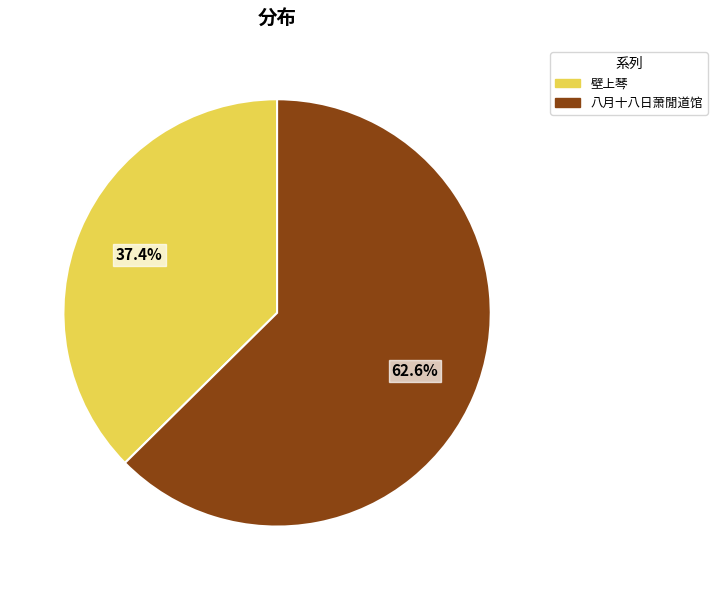

Is there any slice that represents more than half of the pie?

Yes